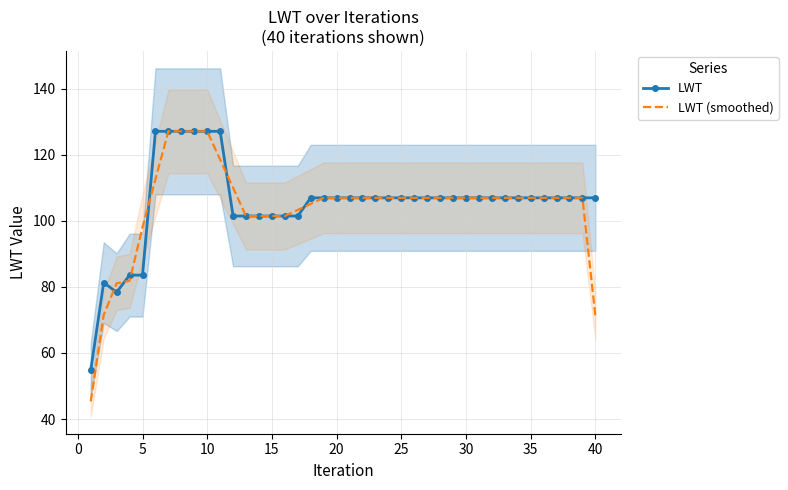

What is the lowest value of the LWT (smoothed) series?

45.4